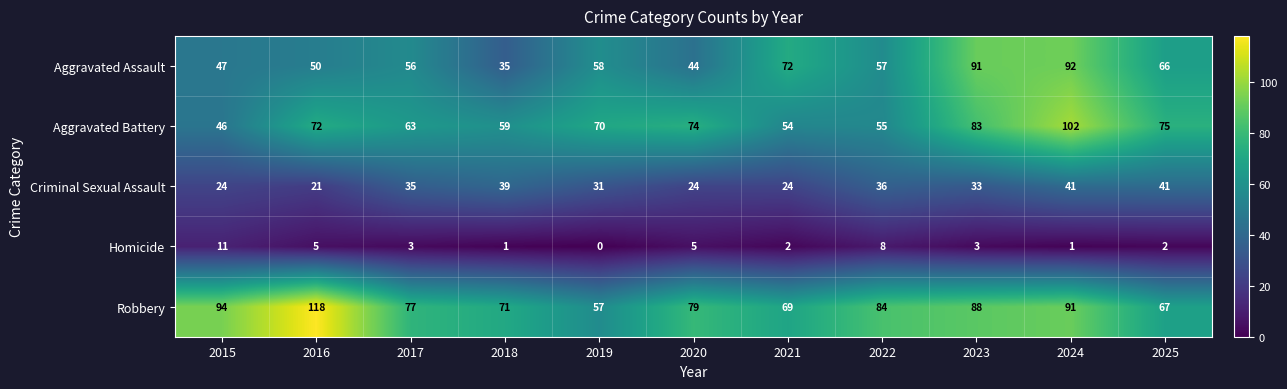

At which category does the chart reach its minimum across all series?

2019